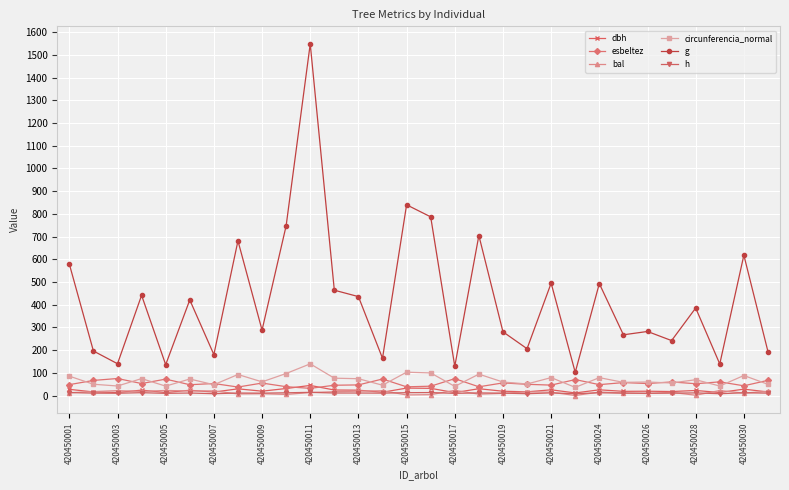

What are all the series names shown in the legend?

dbh, esbeltez, bal, circunferencia_normal, g, h